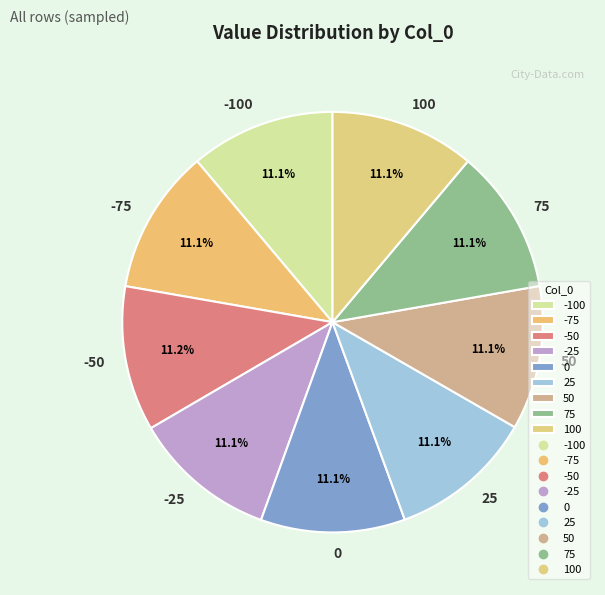

What percentage do 100 and 50 together represent?

22.2%